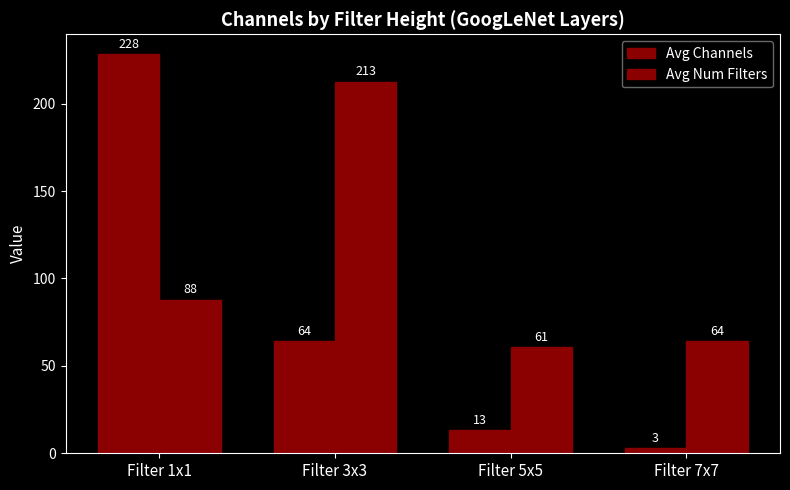

How many values in the Avg Num Filters series are below 87?

2